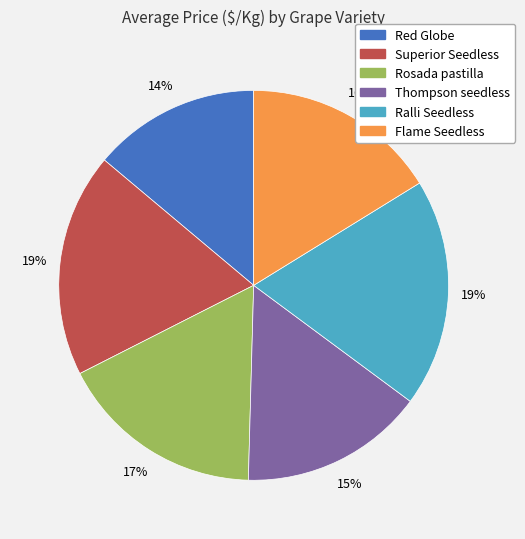

Combined, do Ralli Seedless and Flame Seedless account for over 50%?

No